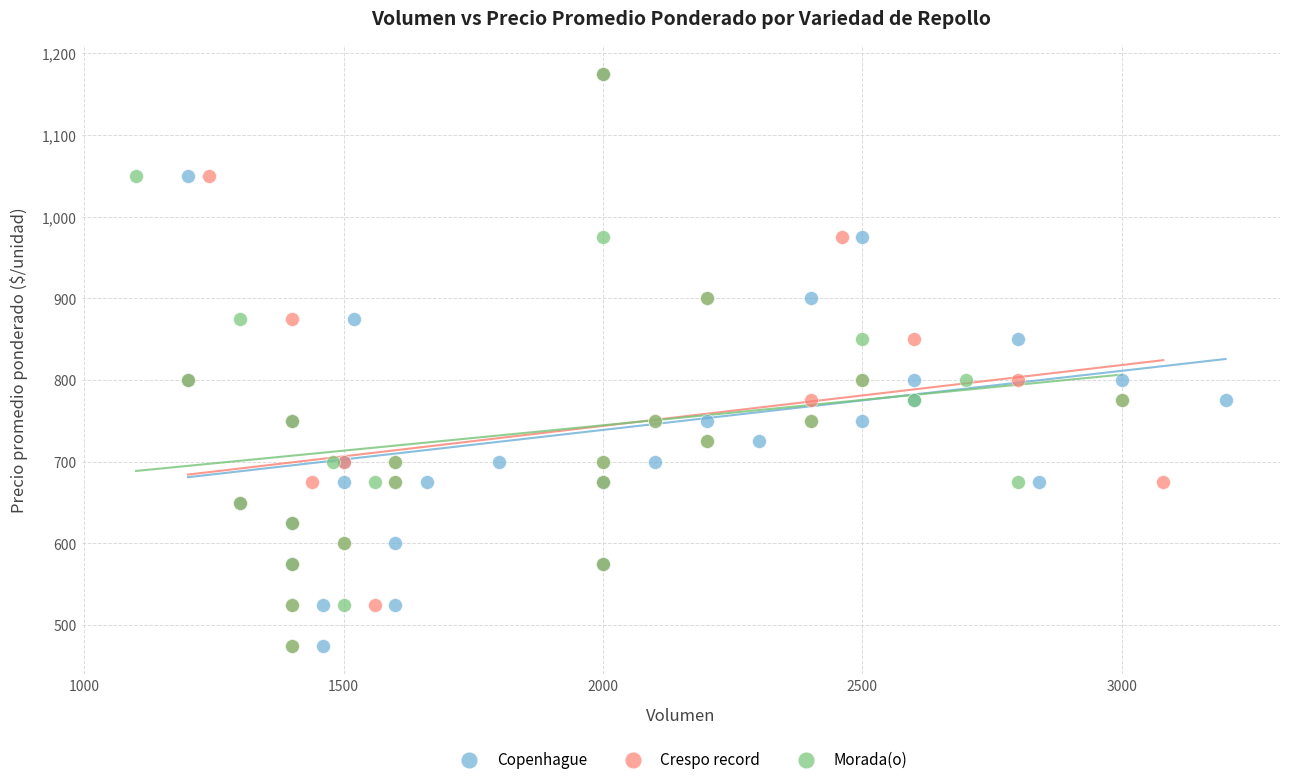

What are all the series names shown in the legend?

Copenhague, Crespo record, Morada(o)